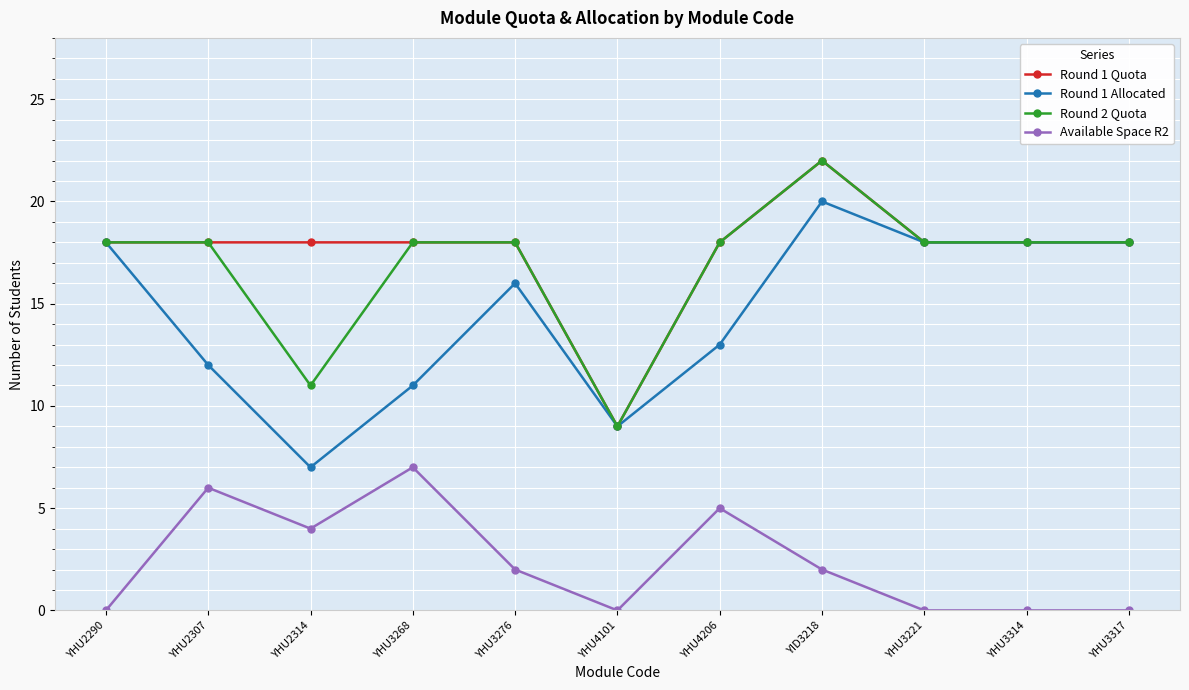

True or false: Round 1 Quota and Available Space R2 cross at least once.

False